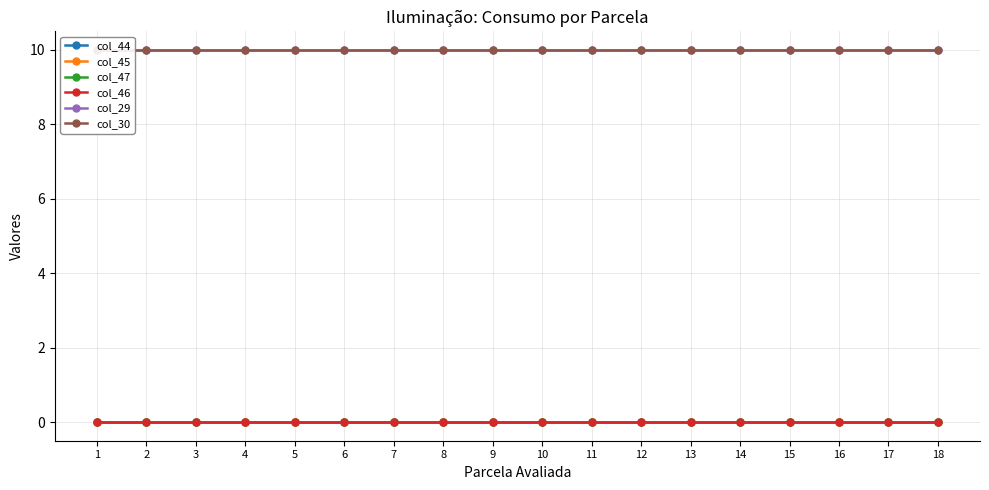

How many series are shown in this chart?

6